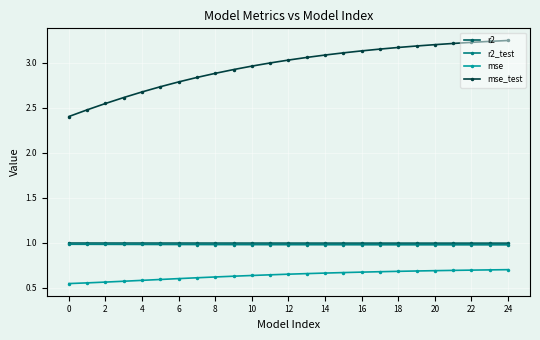

At how many categories does at least one series exceed 2?

25